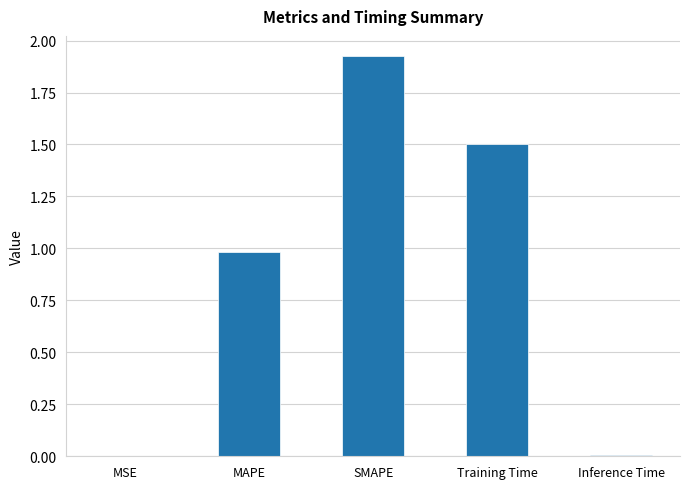

Is it true that the value at MAPE is 1.4?

False